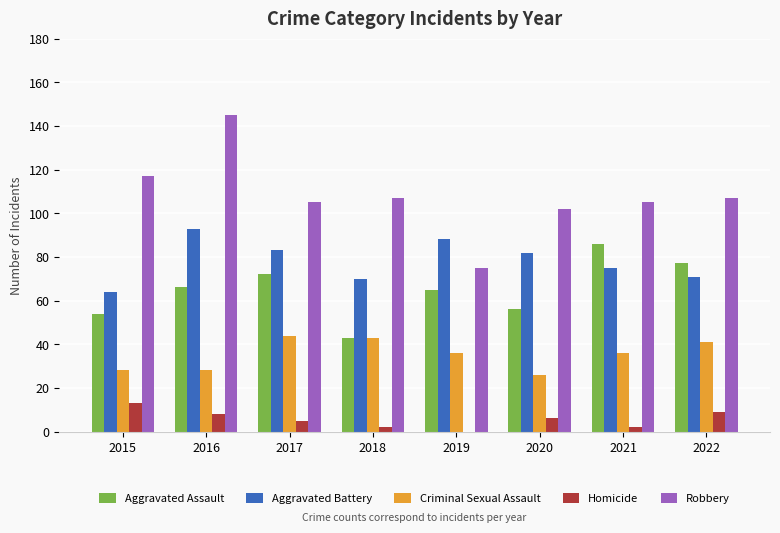

Reading left to right, what are all the values shown in this chart?

Aggravated Assault: 2015=54	2016=66	2017=72	2018=43	2019=65	2020=56	2021=86	2022=77
Aggravated Battery: 2015=64	2016=93	2017=83	2018=70	2019=88	2020=82	2021=75	2022=71
Criminal Sexual Assault: 2015=28	2016=28	2017=44	2018=43	2019=36	2020=26	2021=36	2022=41
Homicide: 2015=13	2016=8	2017=5	2018=2	2019=0	2020=6	2021=2	2022=9
Robbery: 2015=117	2016=145	2017=105	2018=107	2019=75	2020=102	2021=105	2022=107